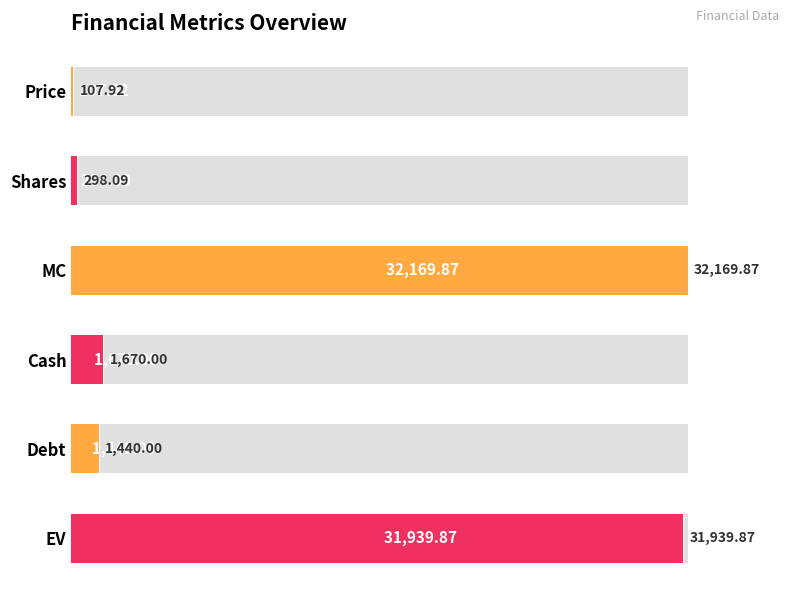

What is the change in value from Shares to EV?

+98.4